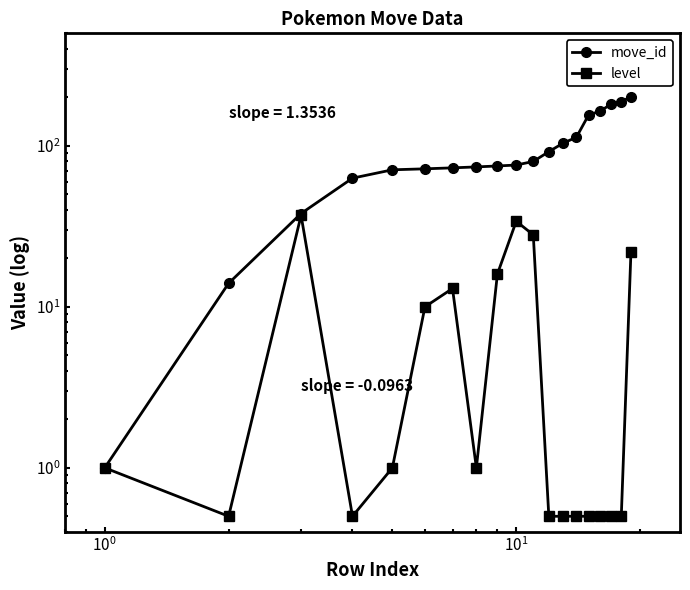

What are all the series names shown in the legend?

move_id, level